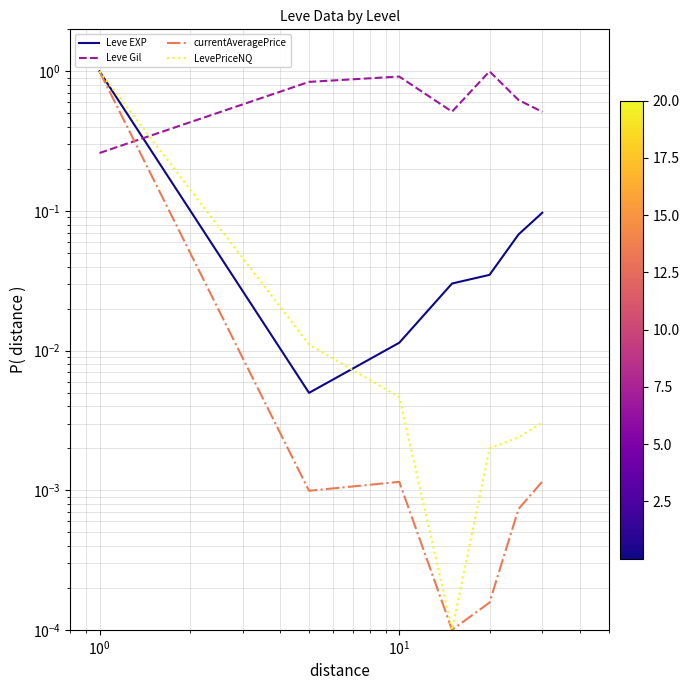

What is the label of the 5th point from the right?

$\mathdefault{10^{0}}$